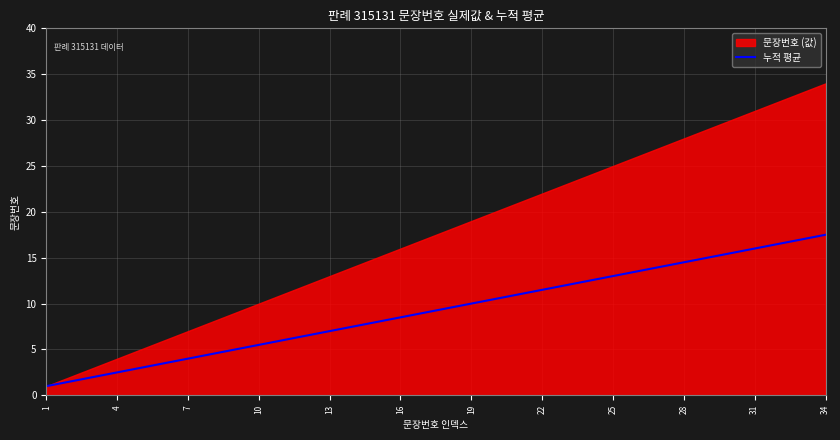

Is it true that 누적 평균 equals 5.9 at 25?

False